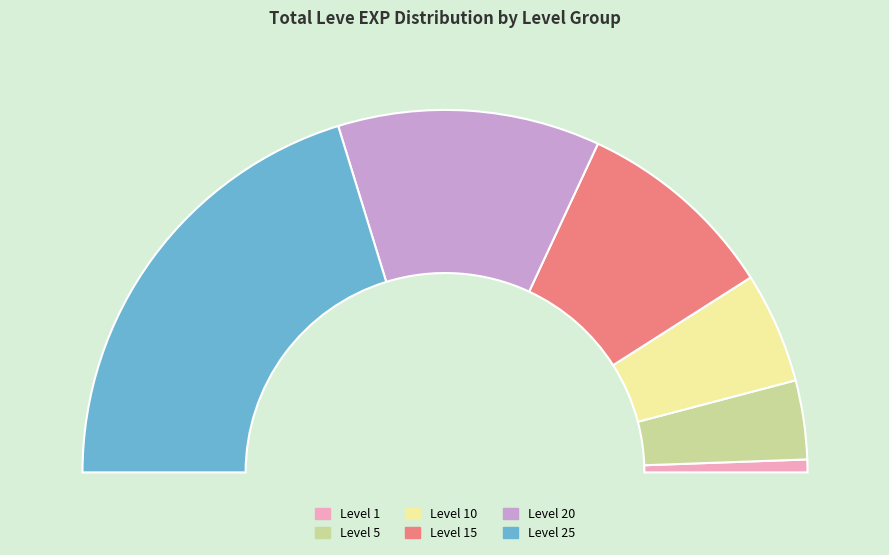

True or false: 1 accounts for 9% of the total.

False